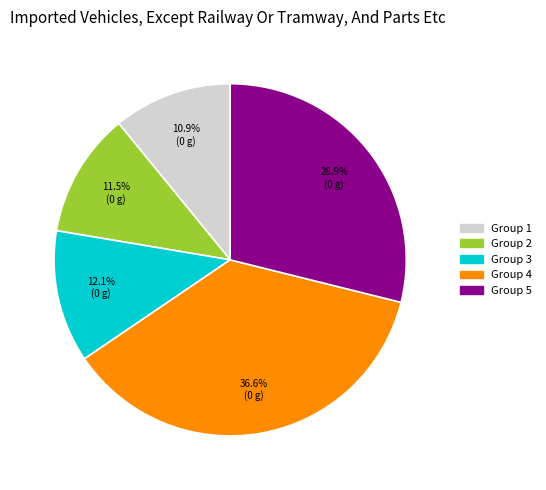

Which slice is the smallest?

Group 1